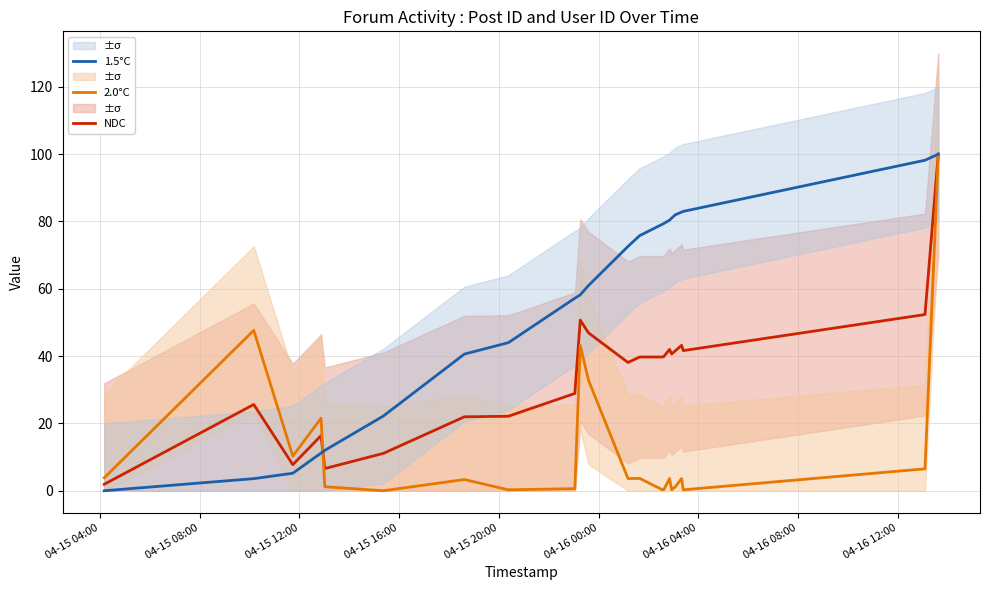

List the series in order of their overall mean, highest first.

1.5°C, NDC, 2.0°C